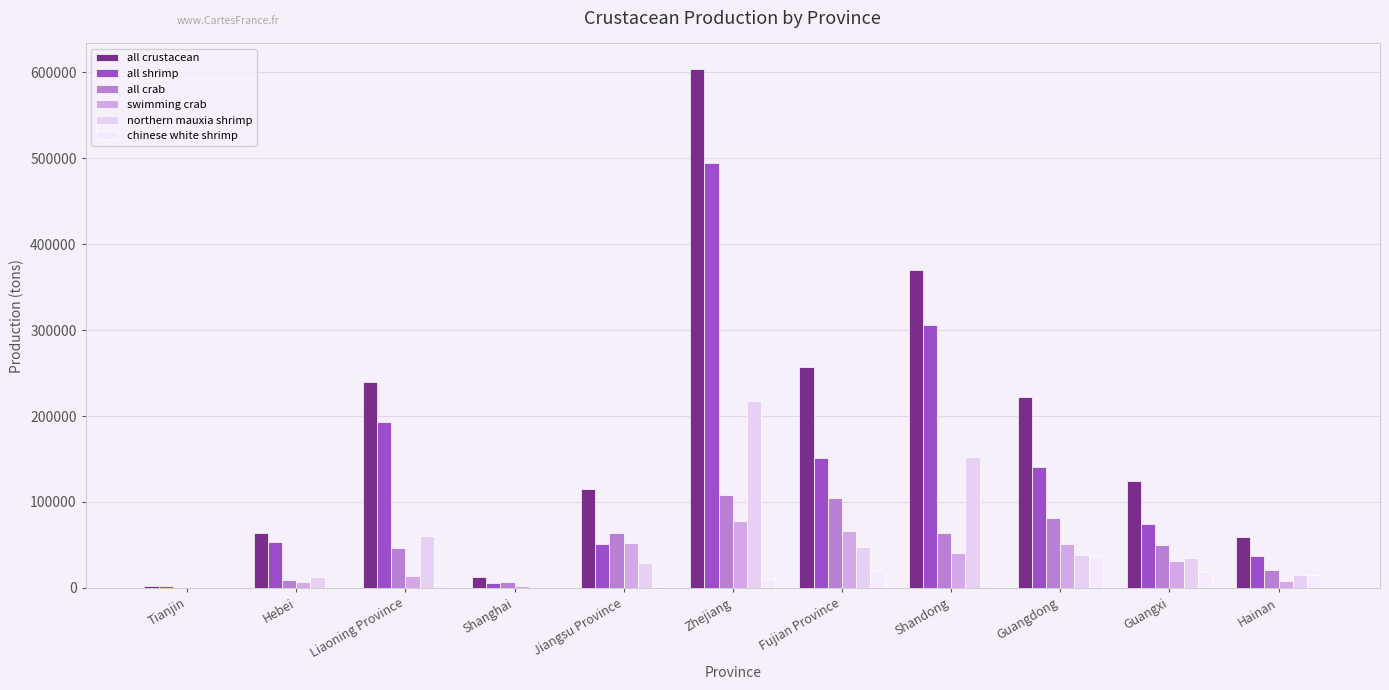

What is the maximum value for all crab?

108626